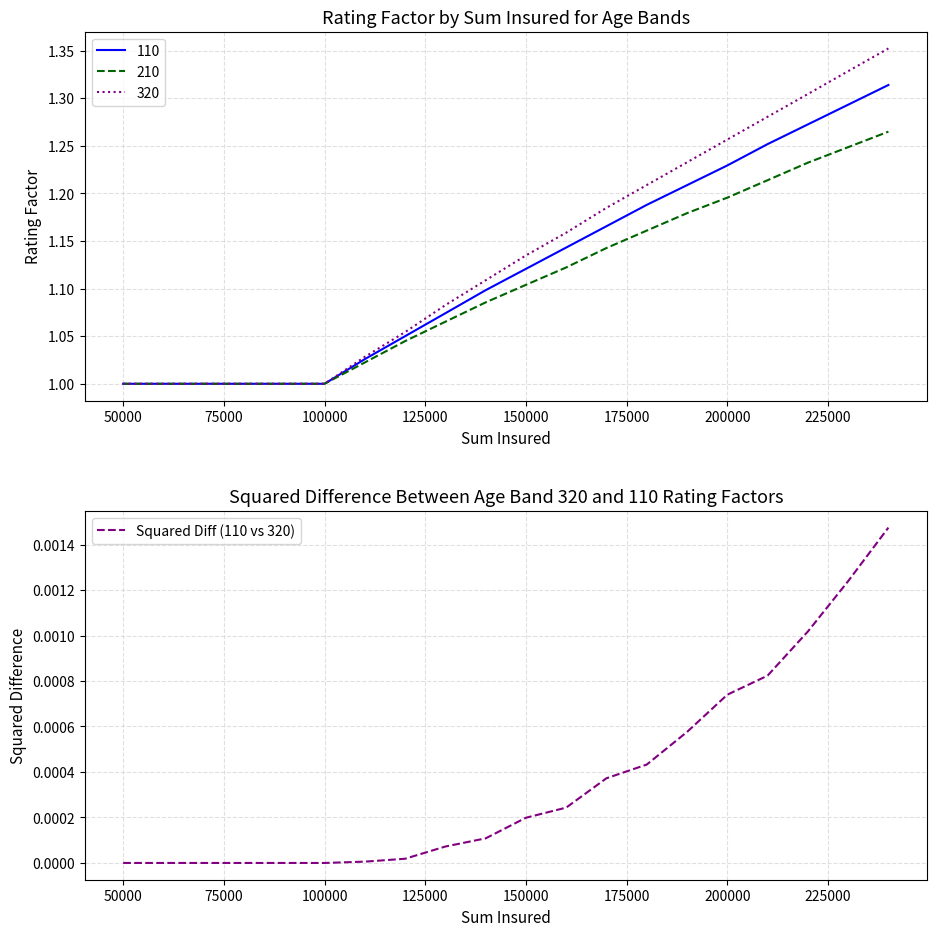

The value at 200000 is 0.0. True or false?

True